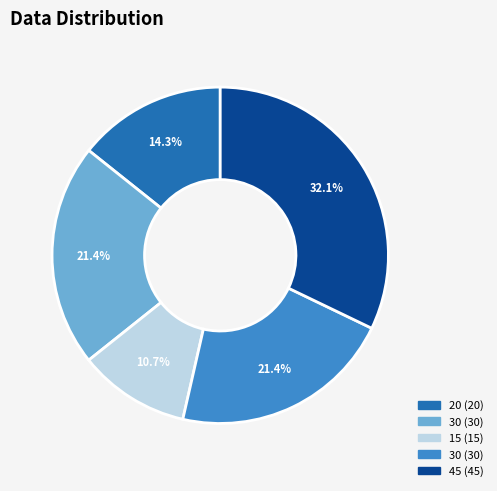

Does any single category account for the majority?

No